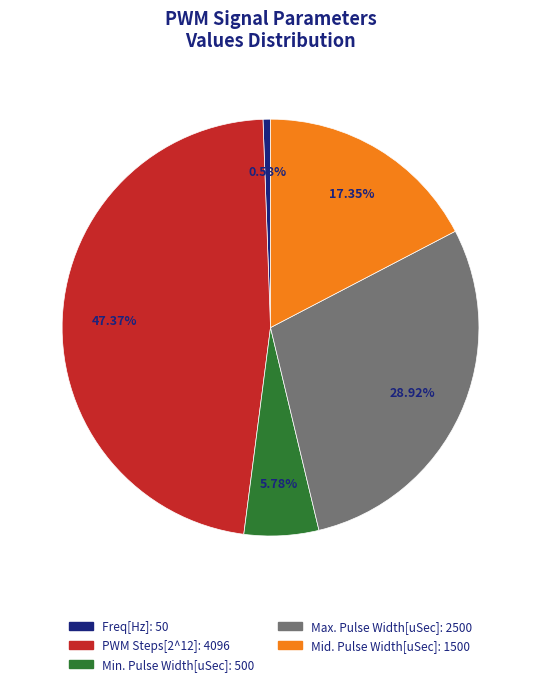

To the nearest percent, what is the average slice percentage?

20%